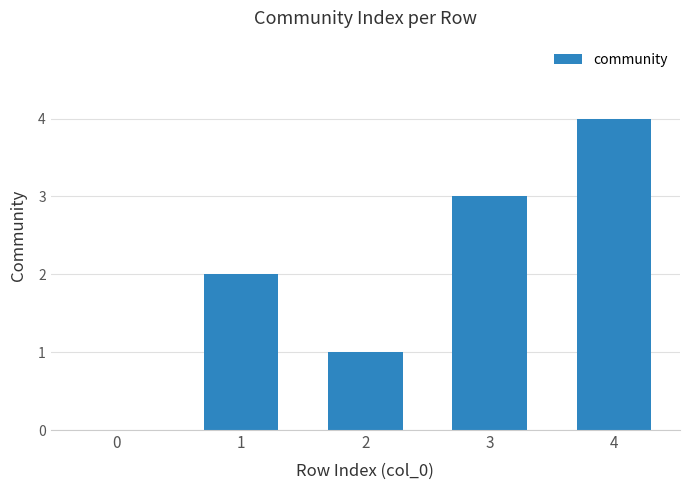

True or false: the data shows 0 at 0.

True